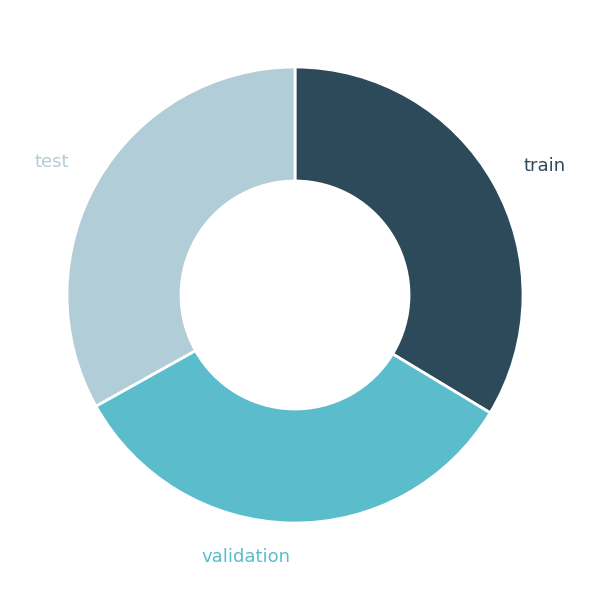

Is there any slice that represents more than half of the pie?

No